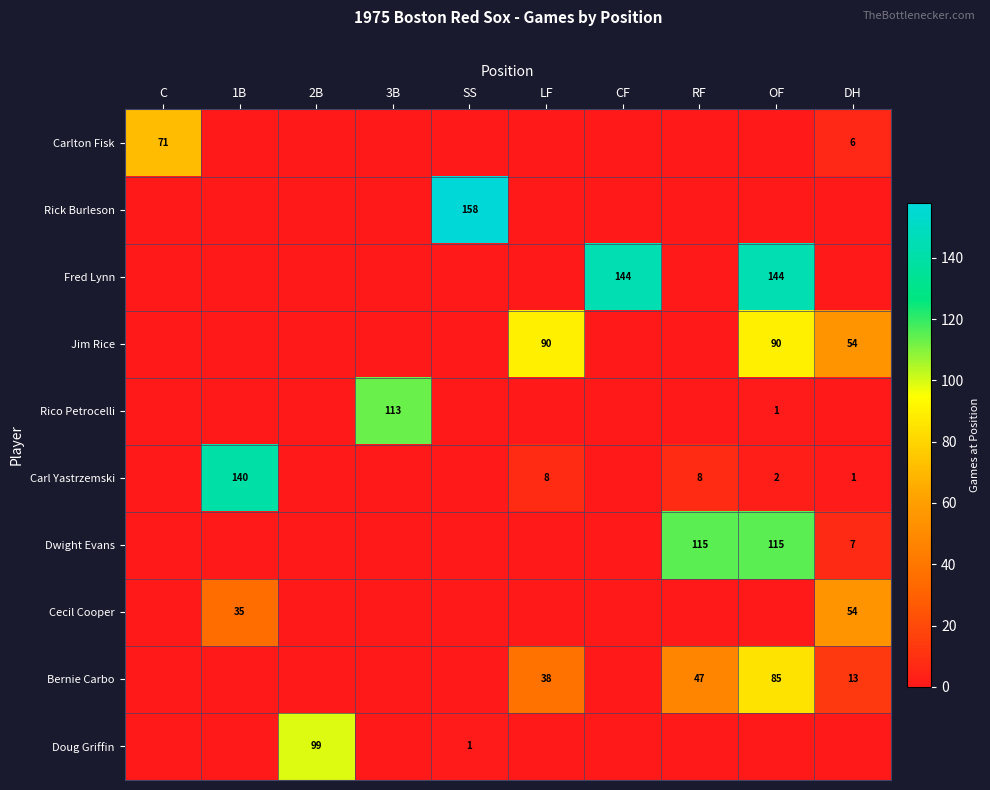

The value of Doug Griffin at 2B is 21. True or false?

False